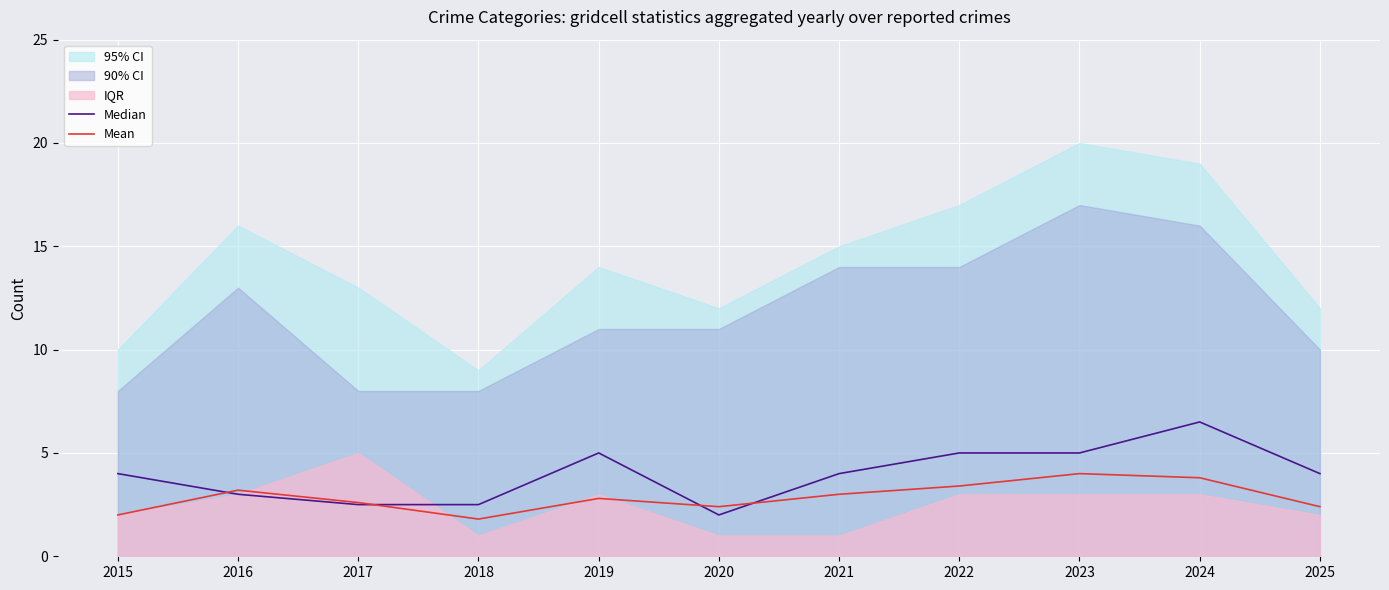

Which series has the largest range (max minus min)?

Median